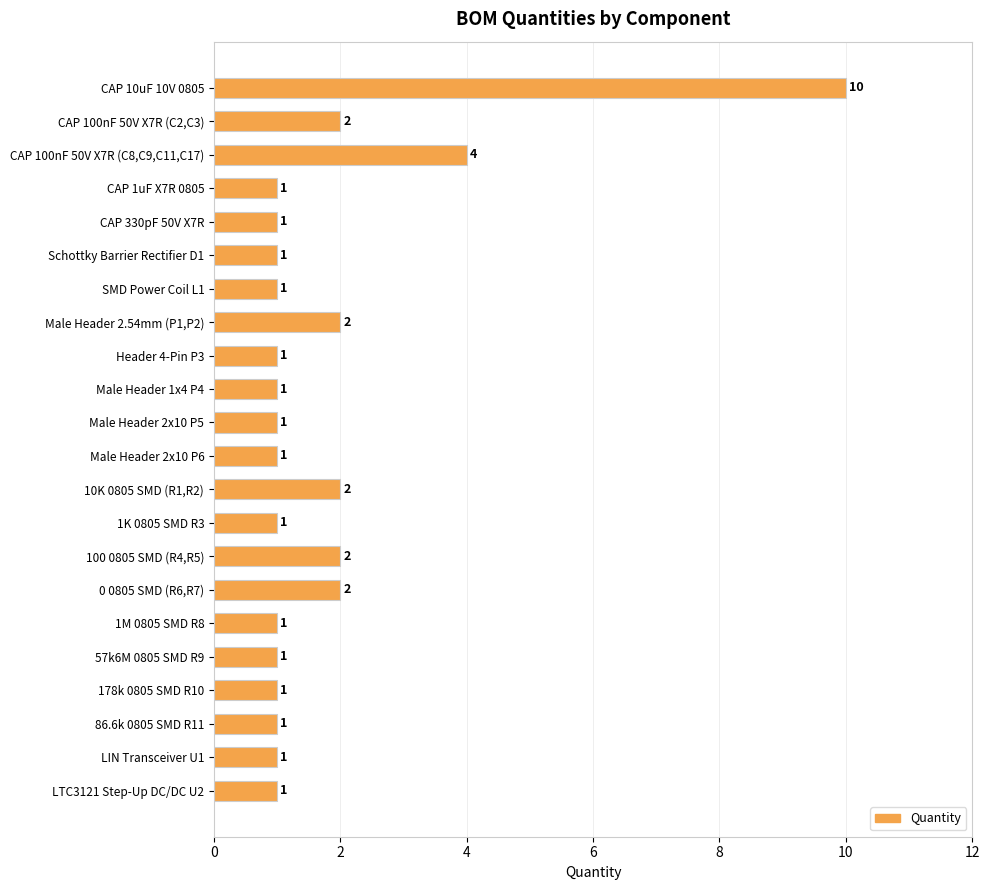

Reading top to bottom, list all the values displayed in this chart.

10	2	4	1	1	1	1	2	1	1	1	1	2	1	2	2	1	1	1	1	1	1